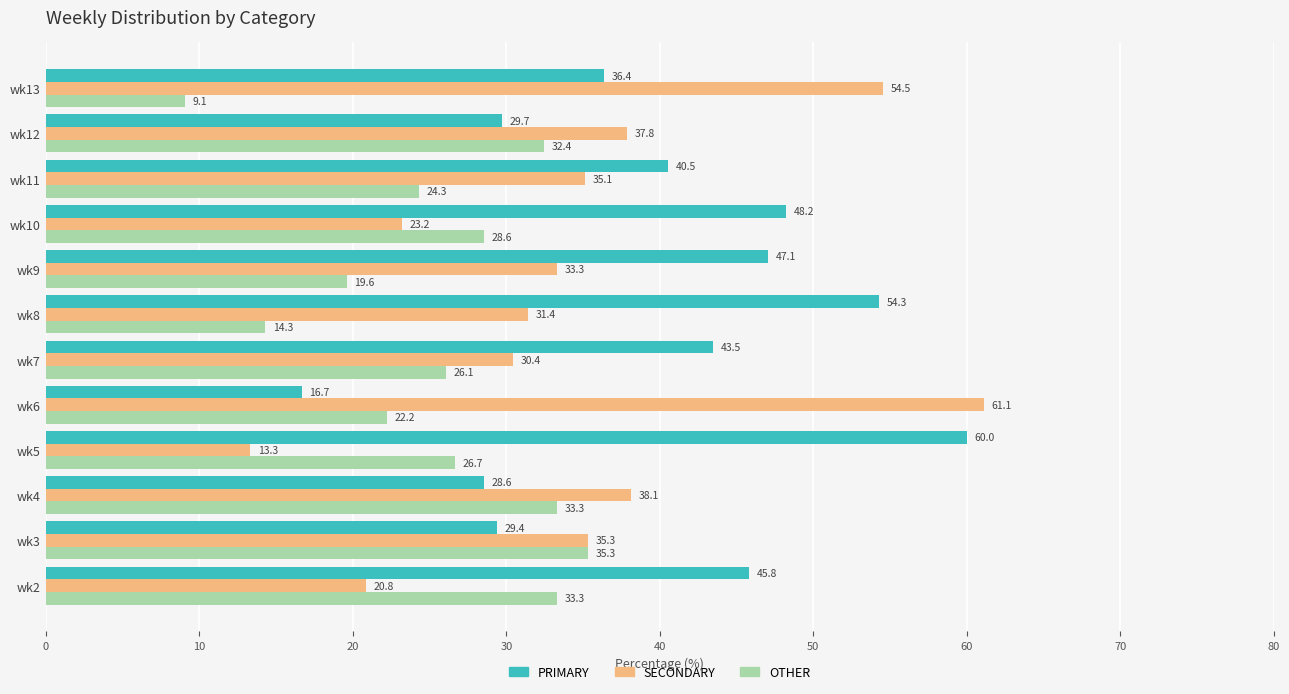

List the series in order of their overall mean, highest first.

PRIMARY, SECONDARY, OTHER